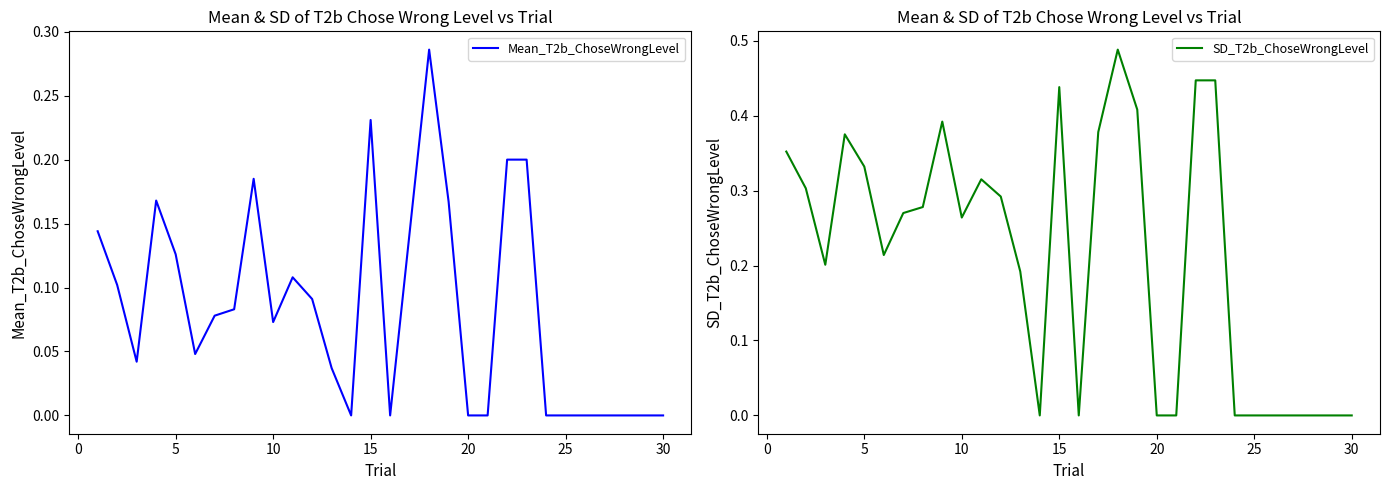

What is the sum of all SD_T2b_ChoseWrongLevel values?

6.4